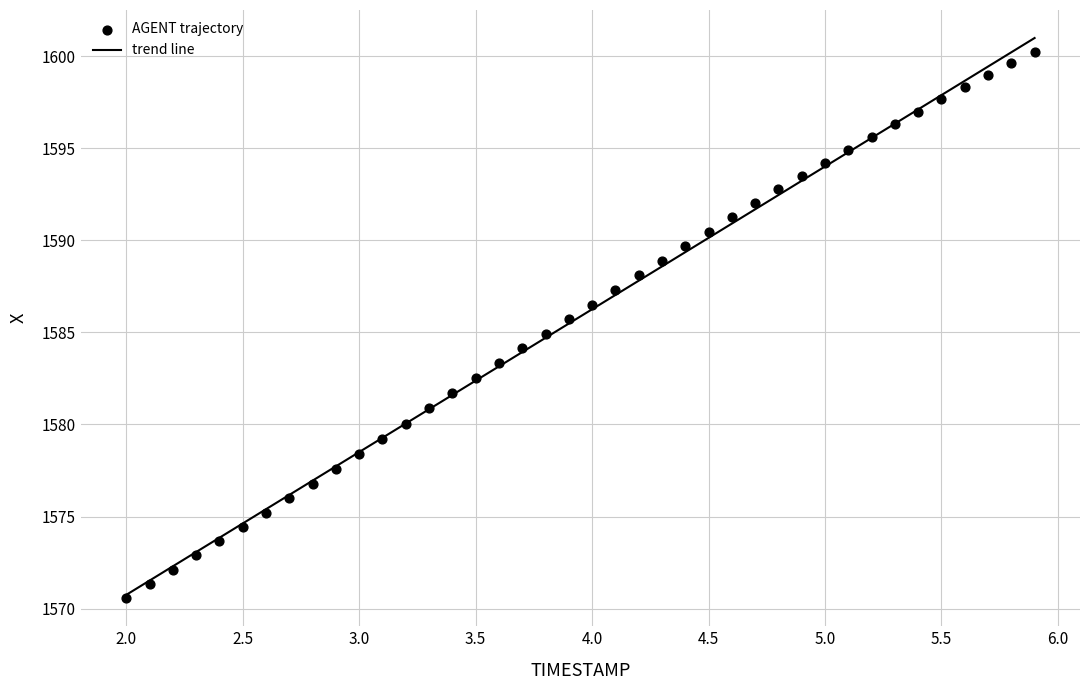

What is the range of Y values (max minus min)?

29.7